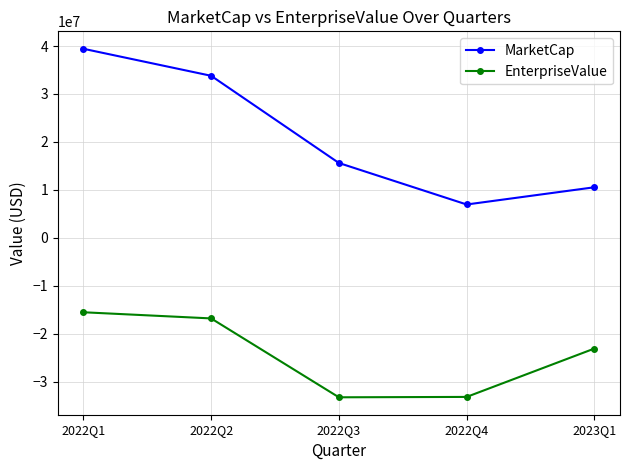

What is the difference between the maximum and minimum values in the MarketCap series?

32458002.1